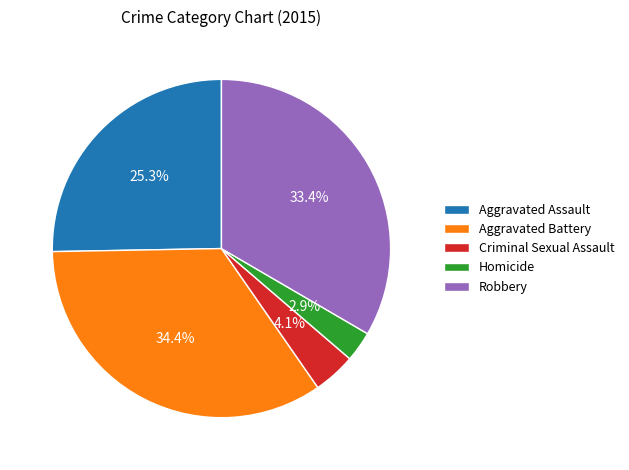

What percentage is the Aggravated Assault slice, to the nearest percent?

25%